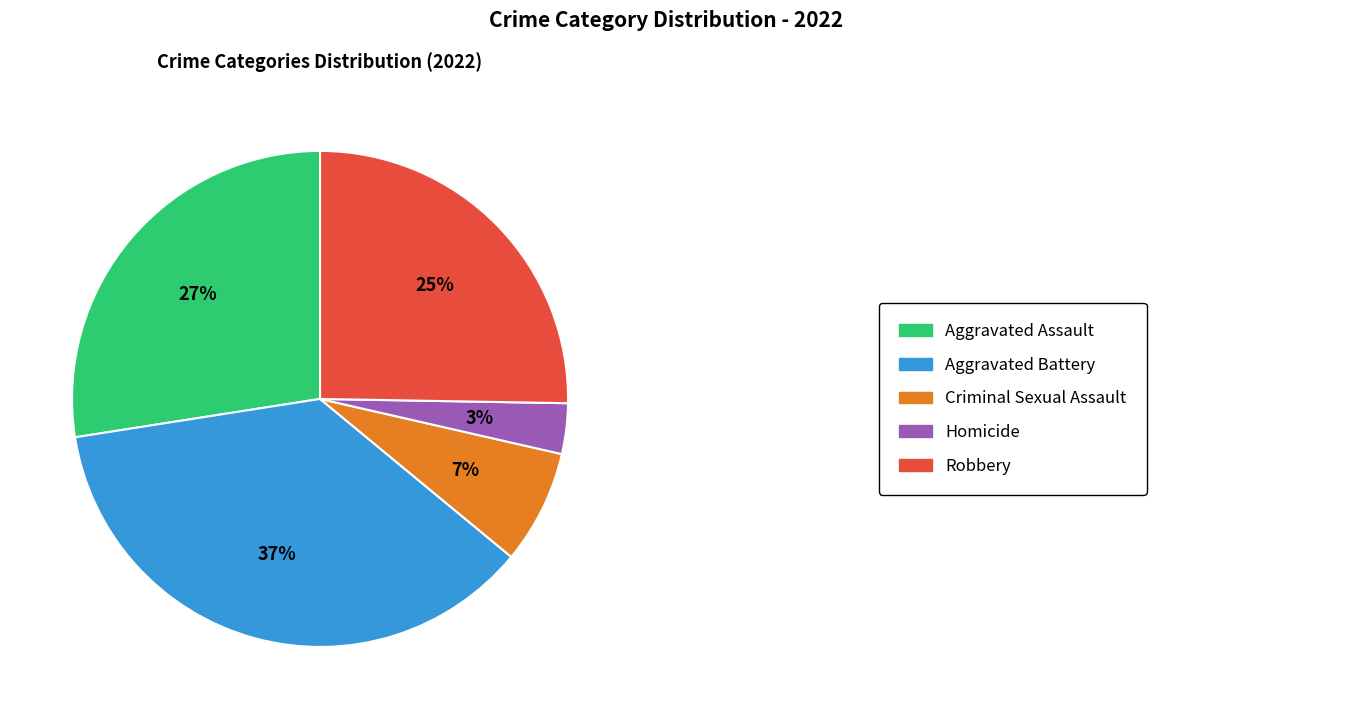

Does any single category account for the majority?

No